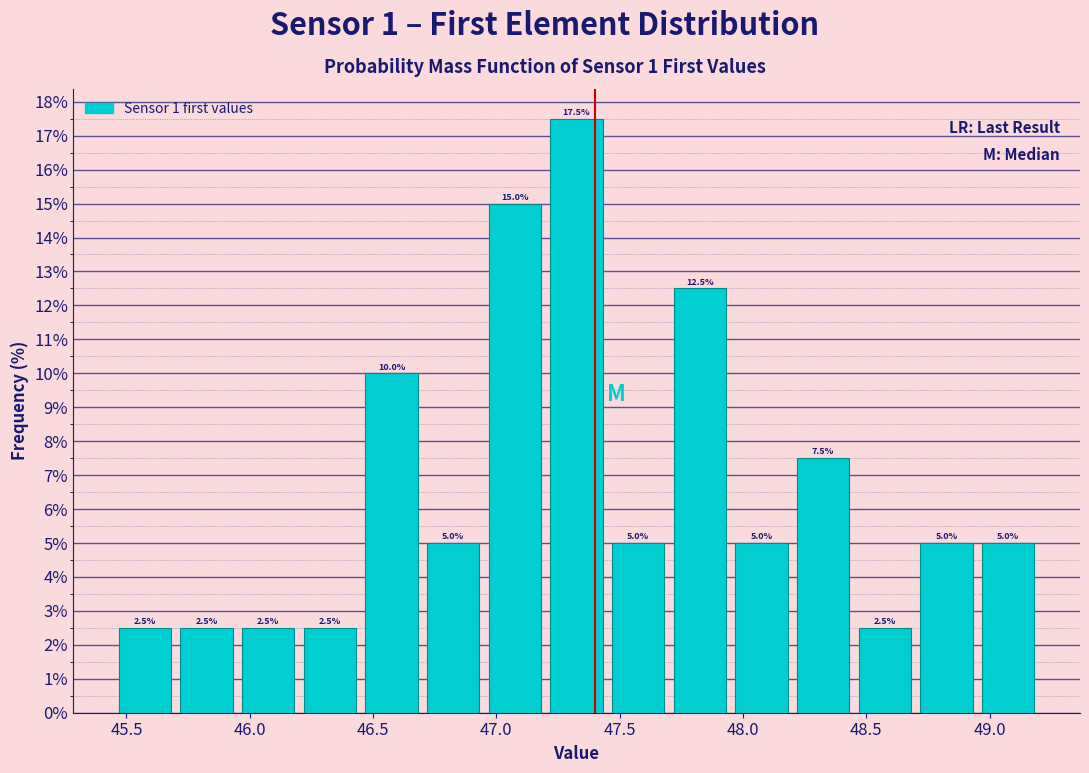

How tall is the bar that spans 48.20 to 48.45 on the x-axis?

7.5